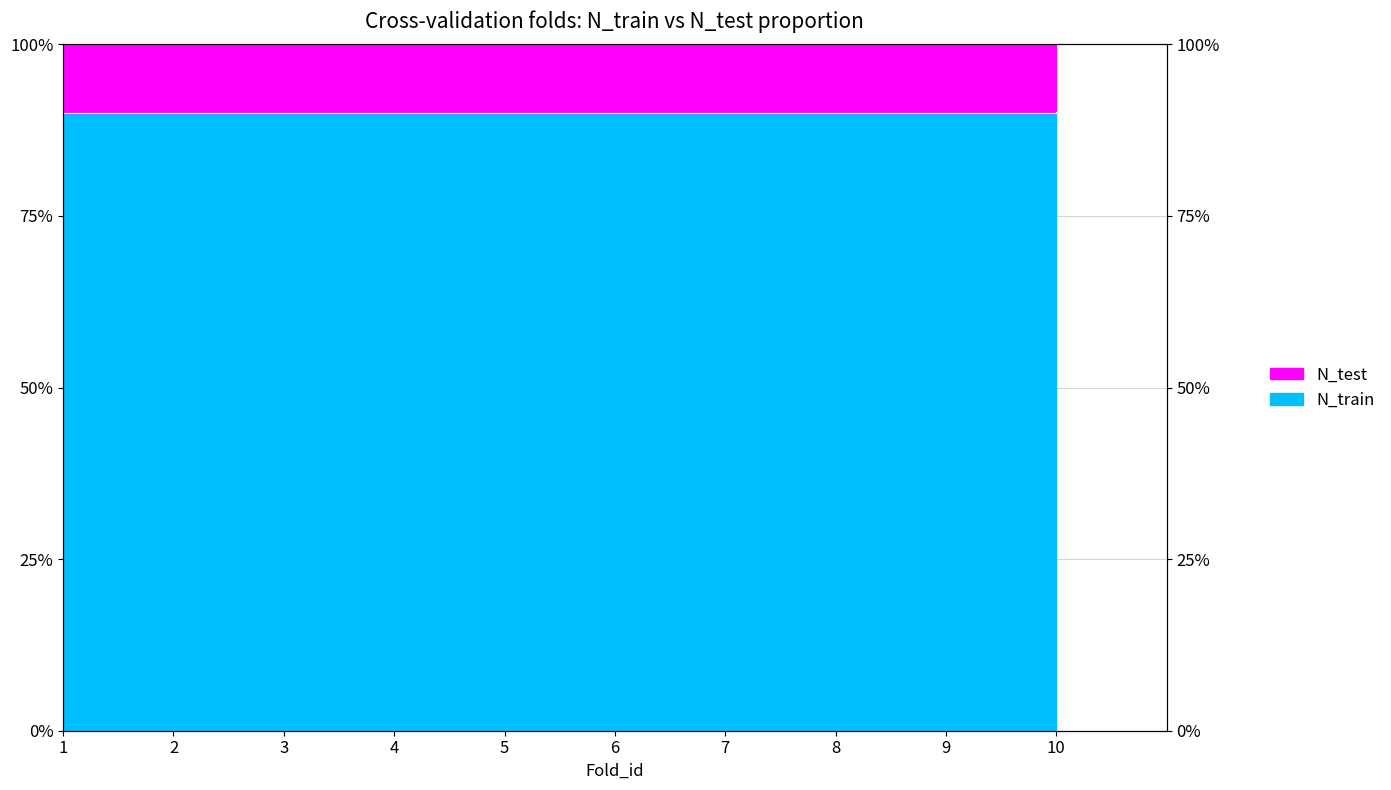

Between 3 and 6, which is larger?

3